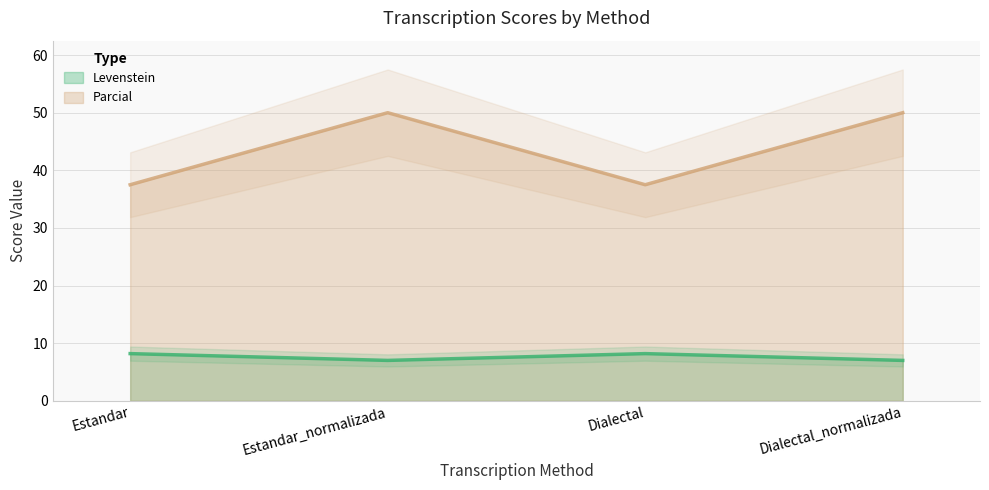

Rank the series at Dialectal from highest to lowest value.

Parcial, Levenstein